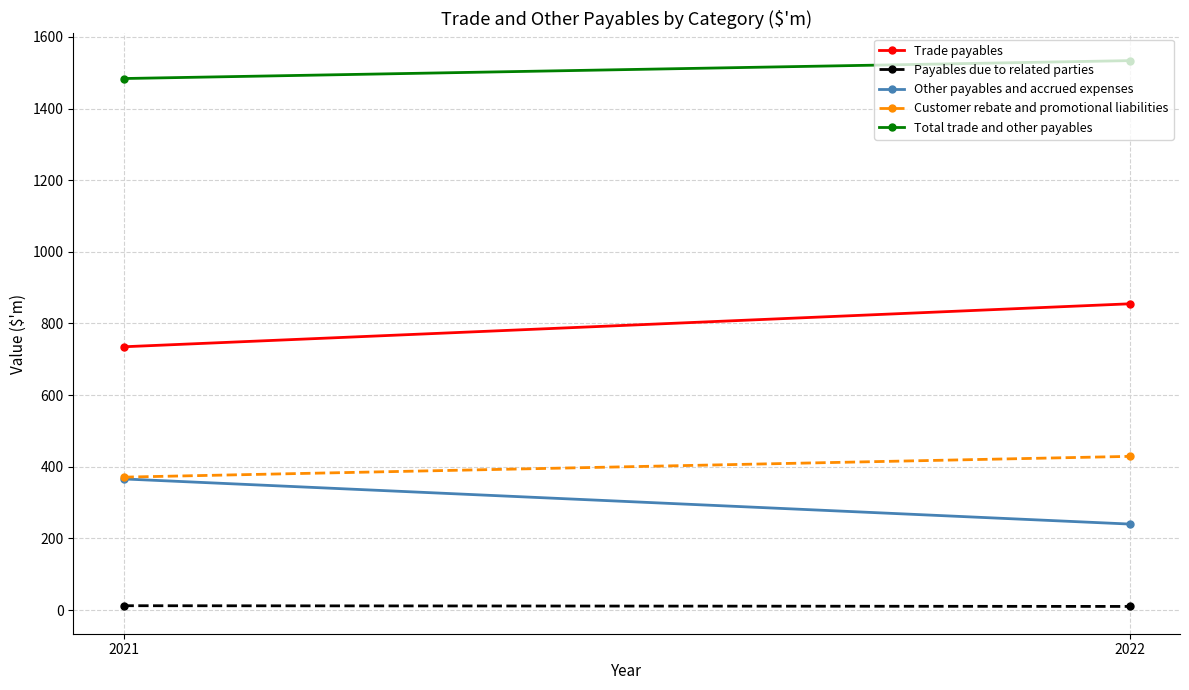

What are all the series names shown in the legend?

Trade payables, Payables due to related parties, Other payables and accrued expenses, Customer rebate and promotional liabilities, Total trade and other payables